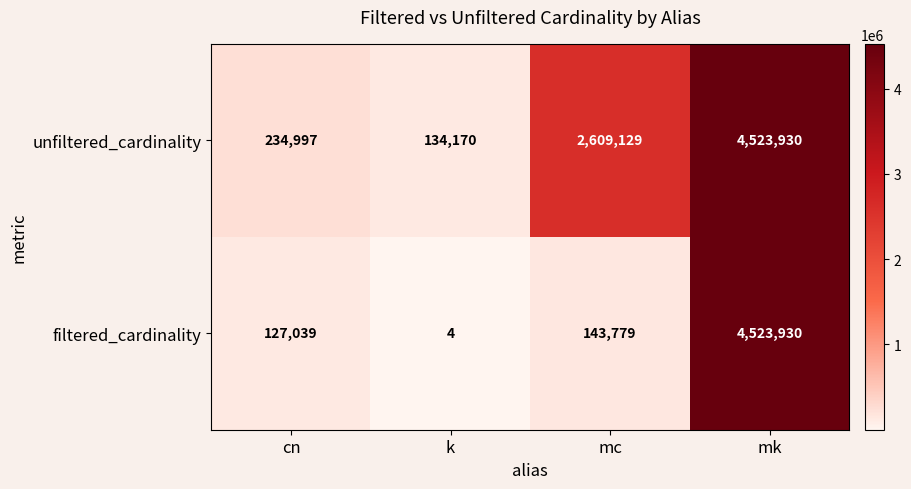

Which series has the largest total across all categories?

unfiltered_cardinality